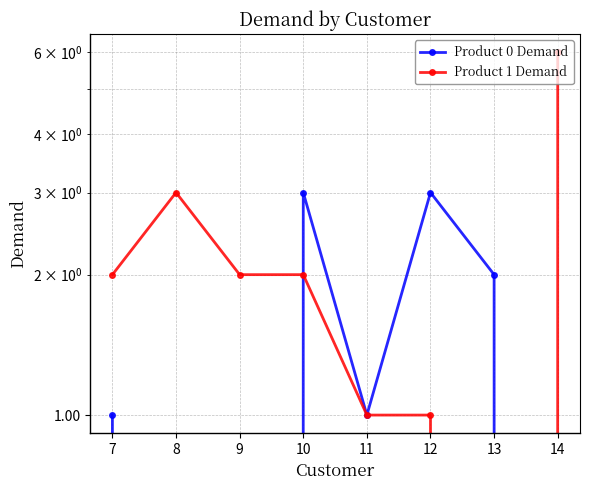

Where is Product 0 Demand nearest to the value 1?

7